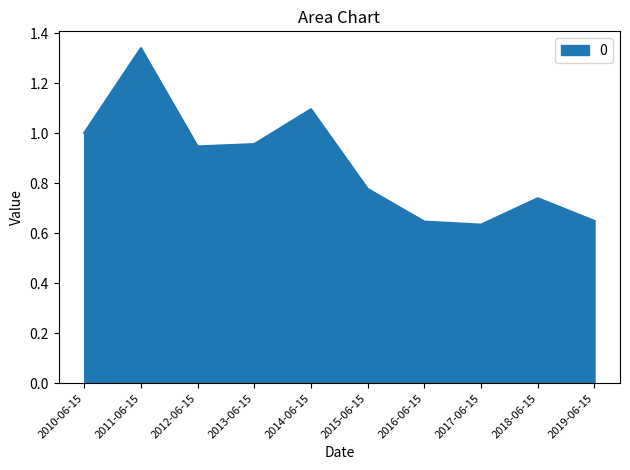

How many lines are shown in the chart?

1